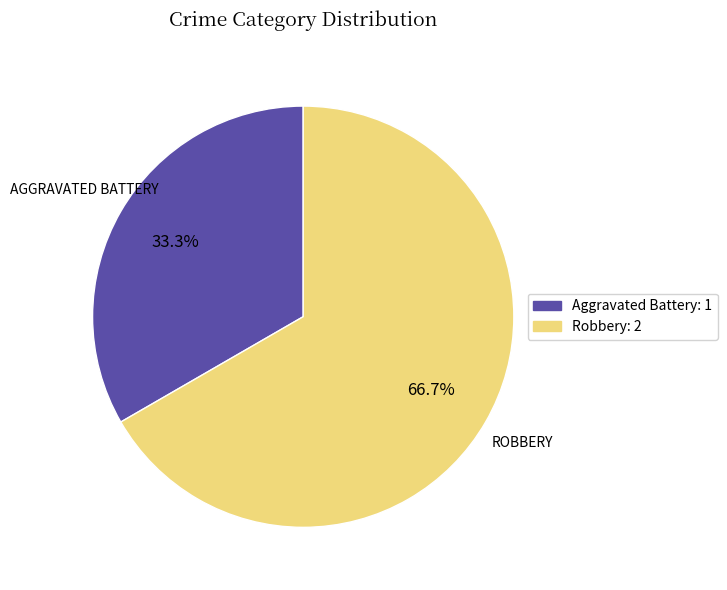

What percentage is NOT represented by Robbery?

33.3%